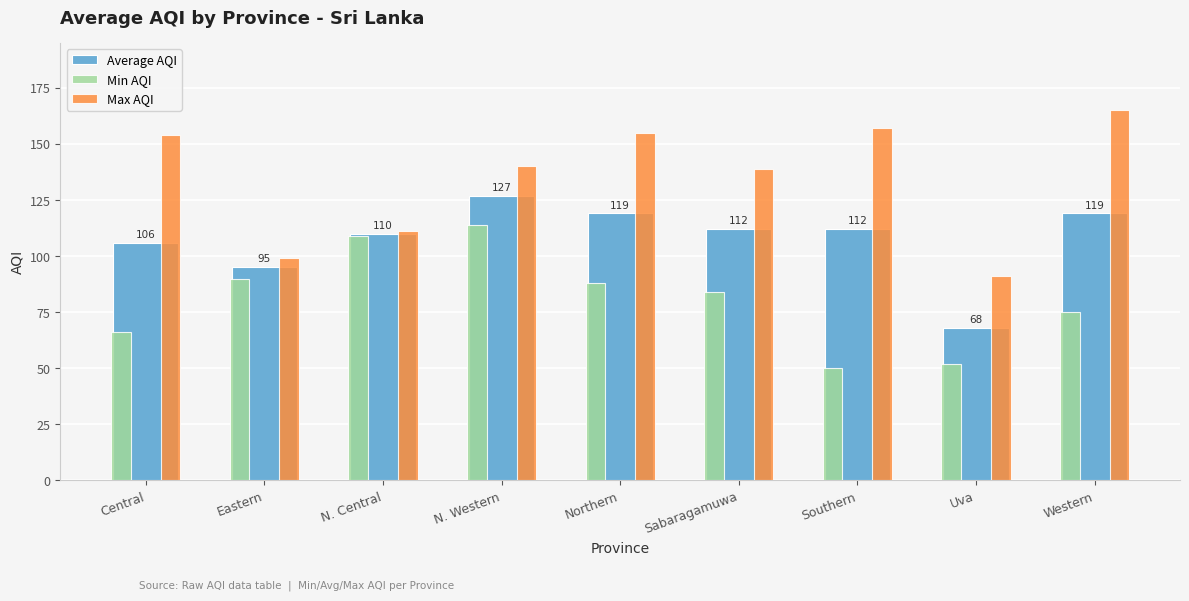

At how many categories does at least one series exceed 123?

6